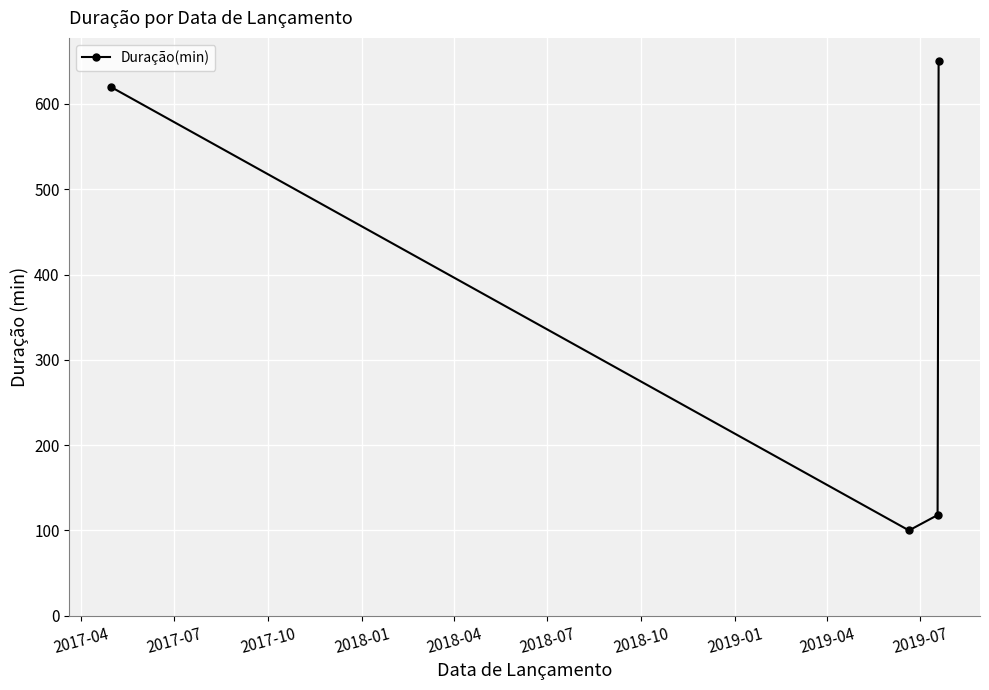

How many categories are shown in the chart?

4